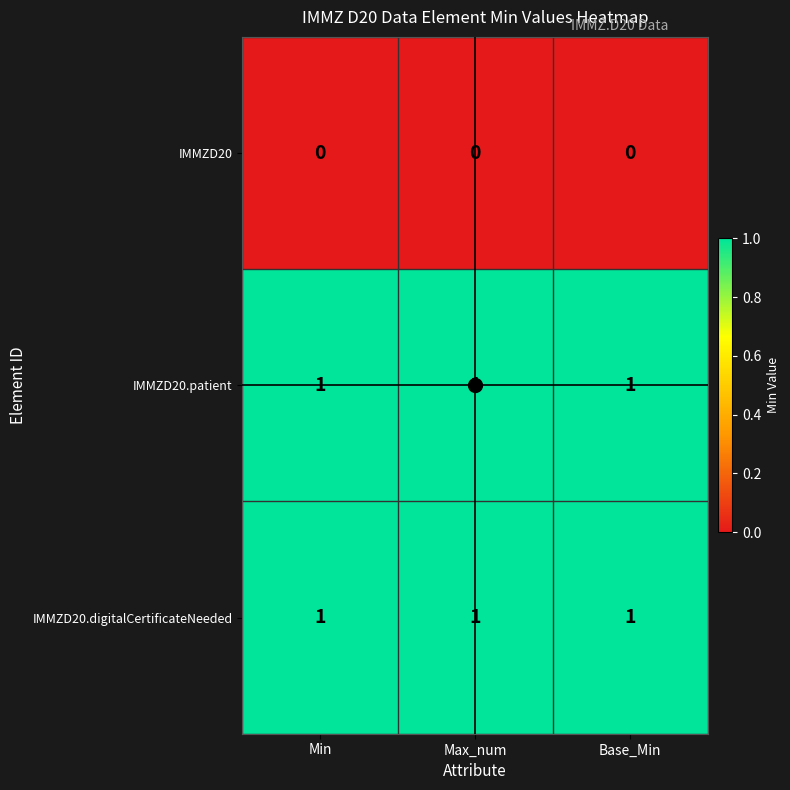

At how many categories does at least one series exceed 0?

3